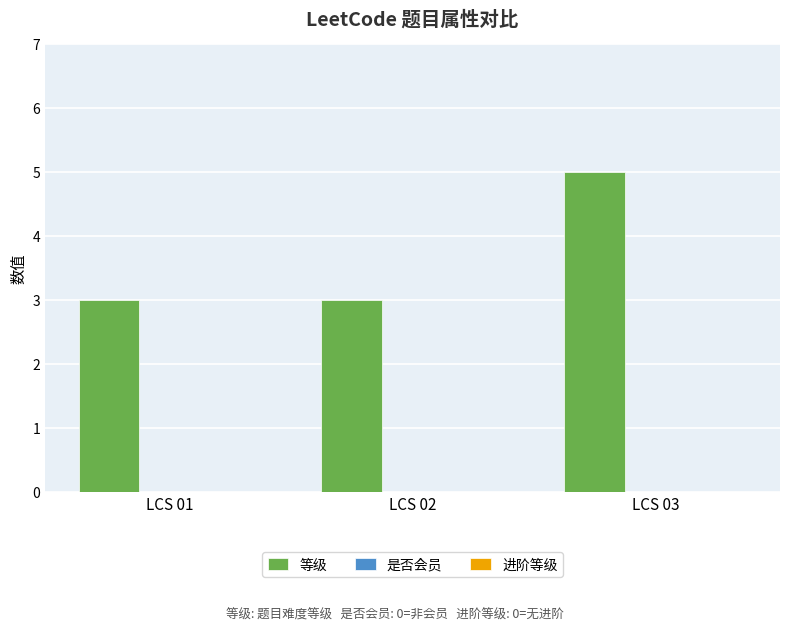

What is the greatest value displayed?

5